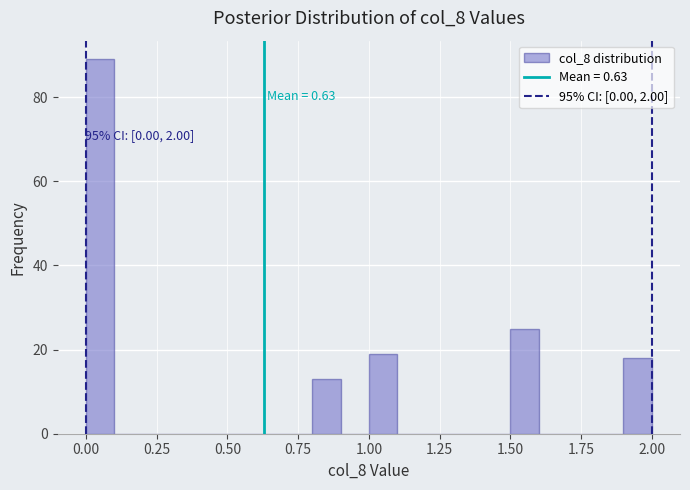

Around what value on the x-axis is the tallest bar? Give the approximate position of its centre, as read against the axis.

0.05